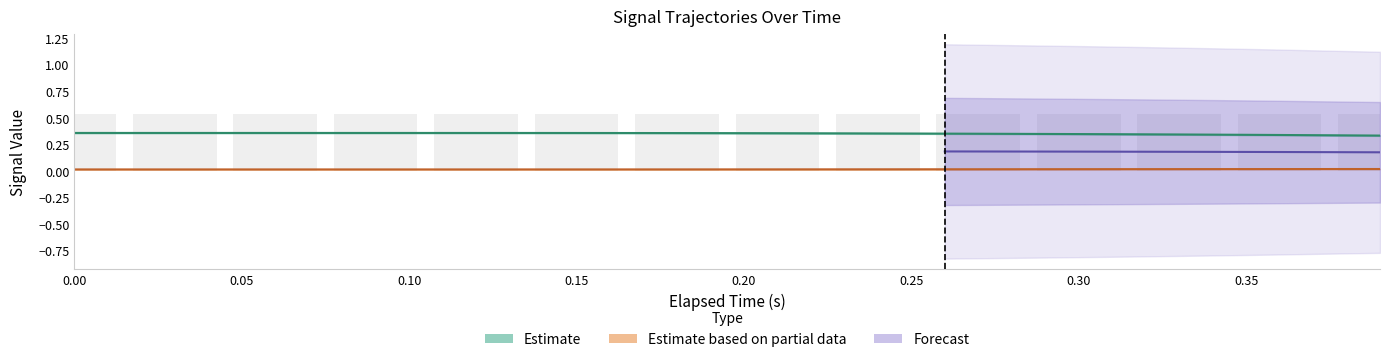

What is the total value across all series at 0.20?

0.4